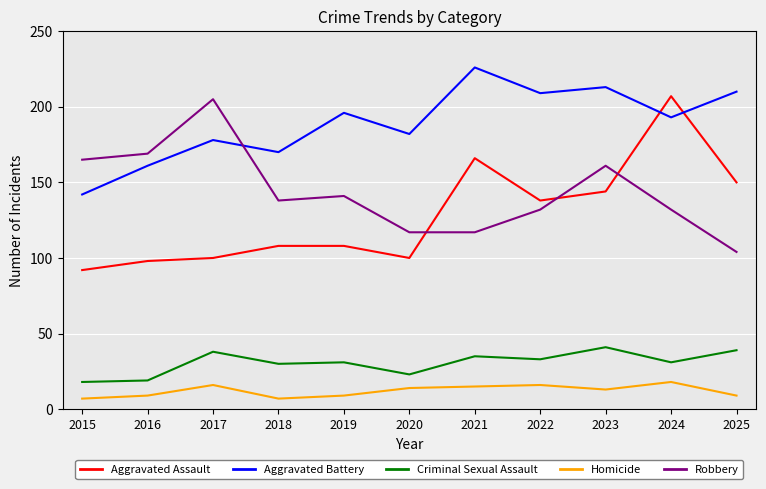

What is the minimum value shown in the chart?

7